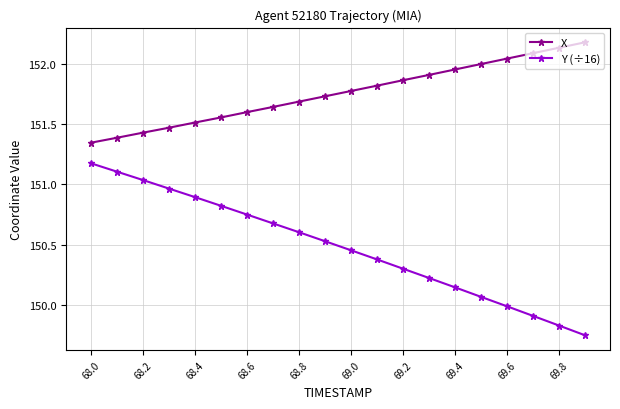

What are all the series names shown in the legend?

X, Y (÷16)